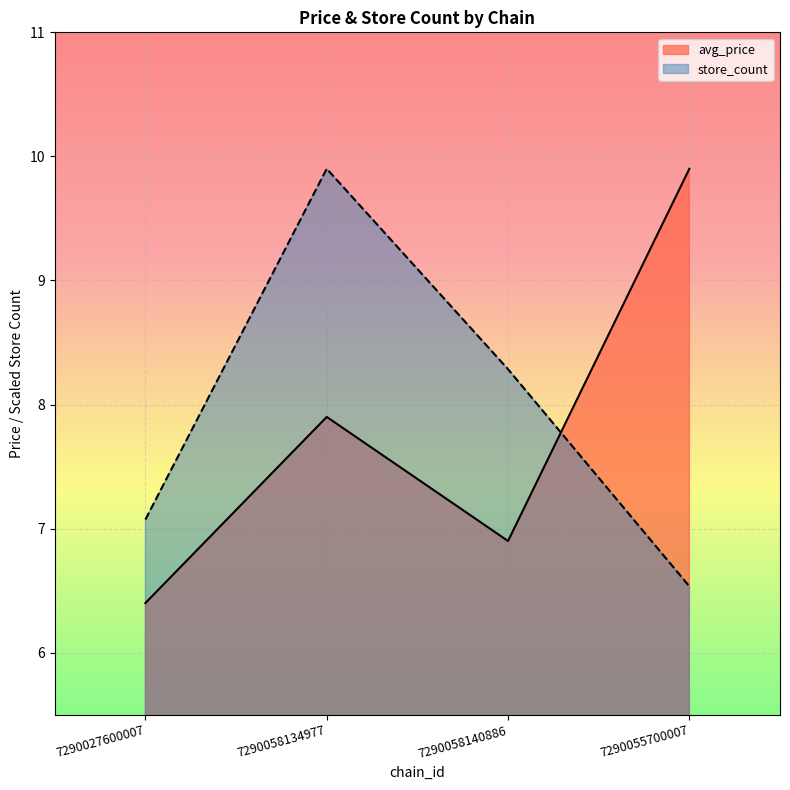

Where does the store_count series first go above 8?

7290058134977